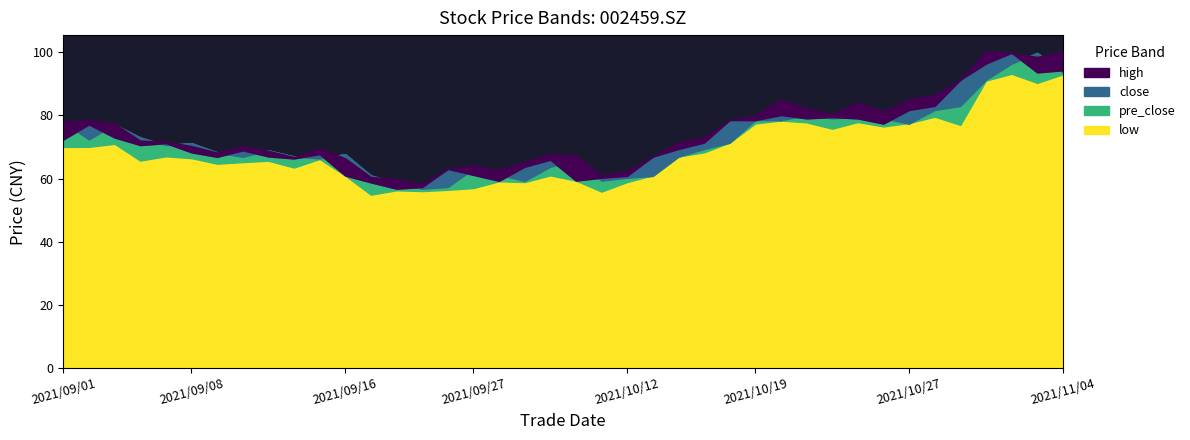

Count the number of data series in this chart.

4